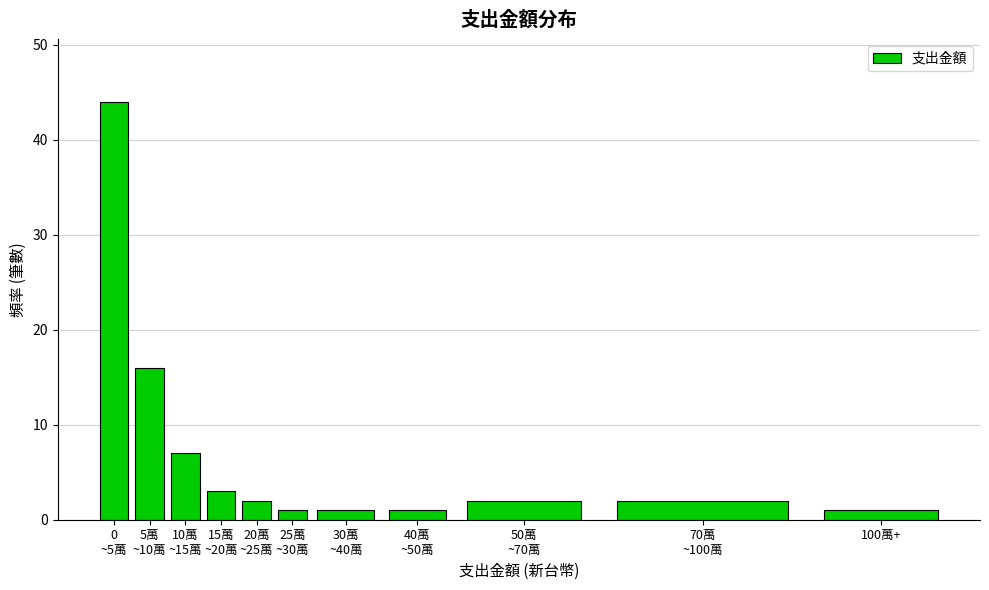

Reading left to right, transcribe all the data shown in this chart.

44	16	7	3	2	1	1	1	2	2	1